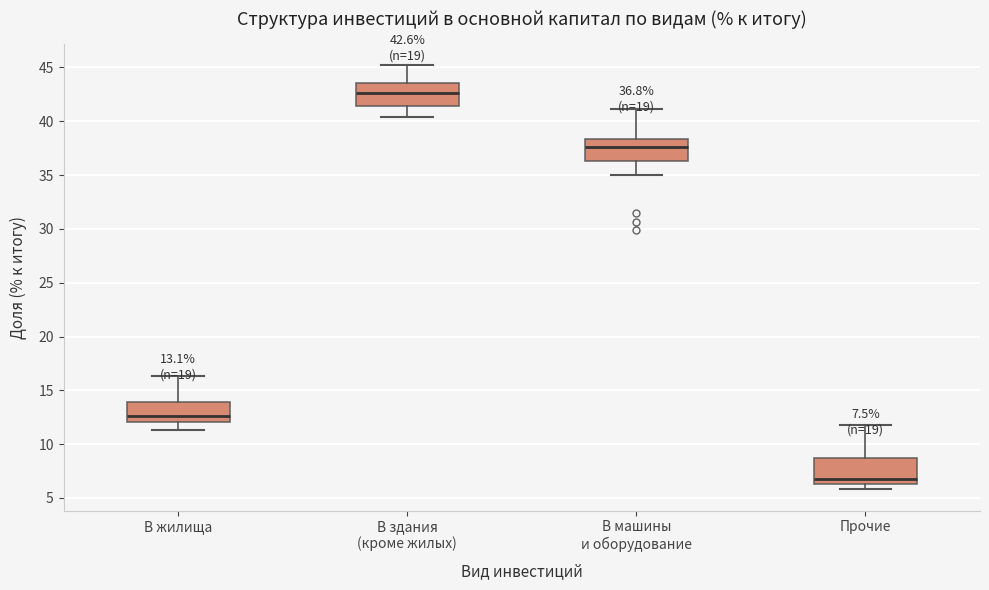

Which box has the highest median line?

В здания (кроме жилых)